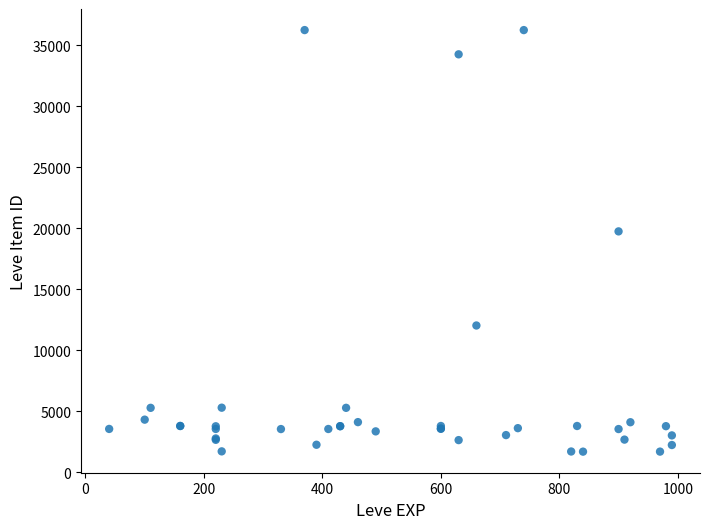

What Y value in the scatter plot is closest to 18967?

19744